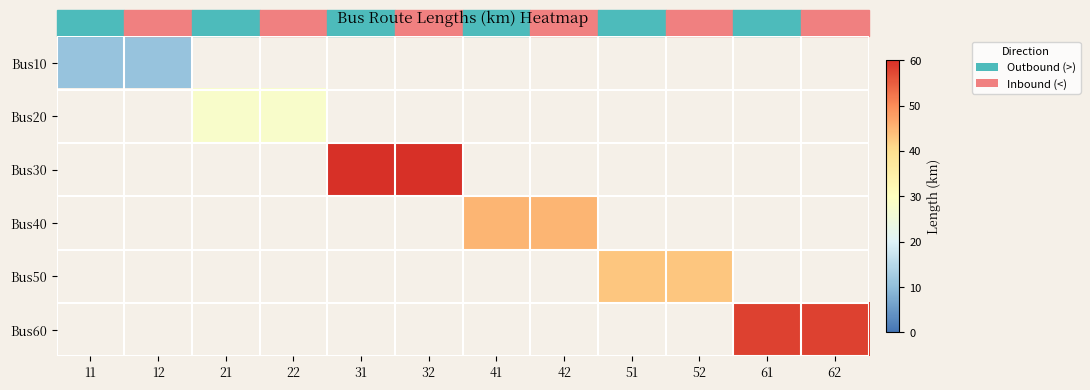

What is the spread (max minus min) of values at 22?

28